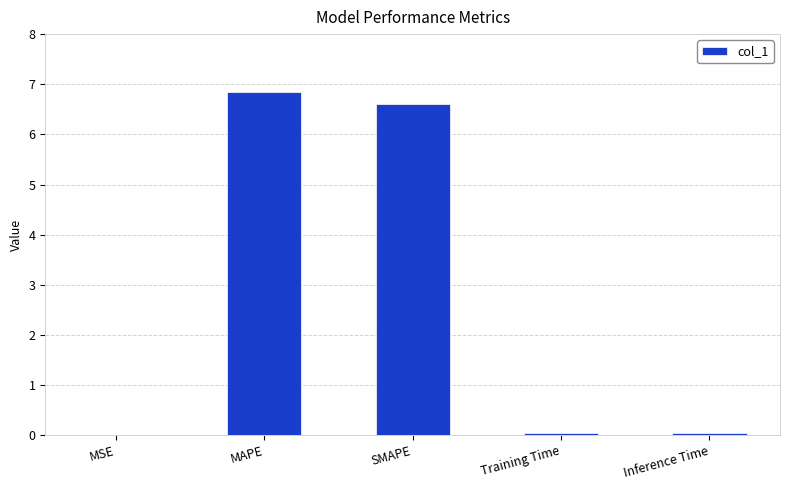

Are the bars horizontal?

No